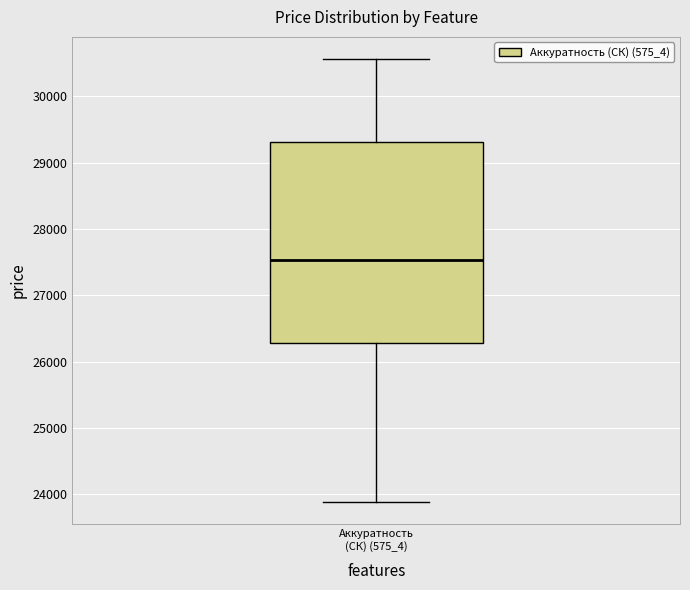

Read this box plot against the y-axis: the position of the median line, the range covered by the box, and the ends of both whiskers. The values are not printed on the chart, so give them approximately, as read against the axis.

median 27500, box 26300 to 29300, whiskers 23900 to 30600